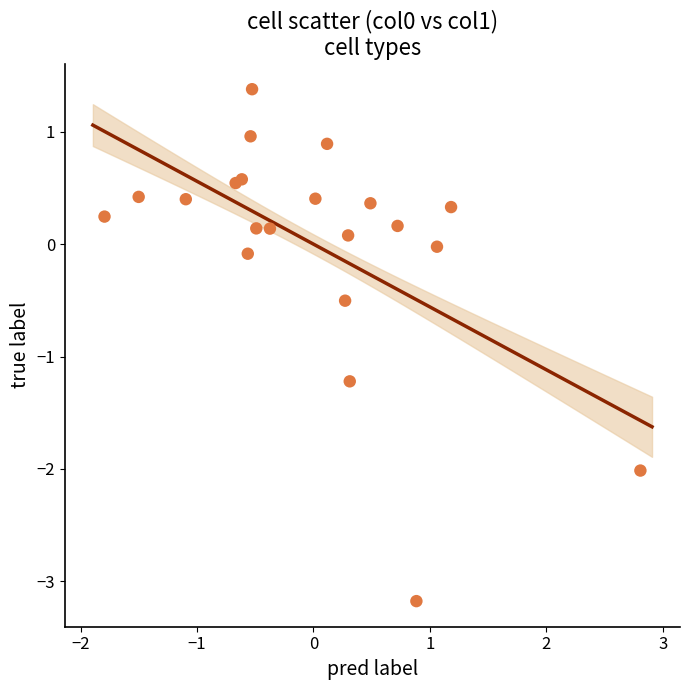

What is the range of X values (max minus min)?

4.6